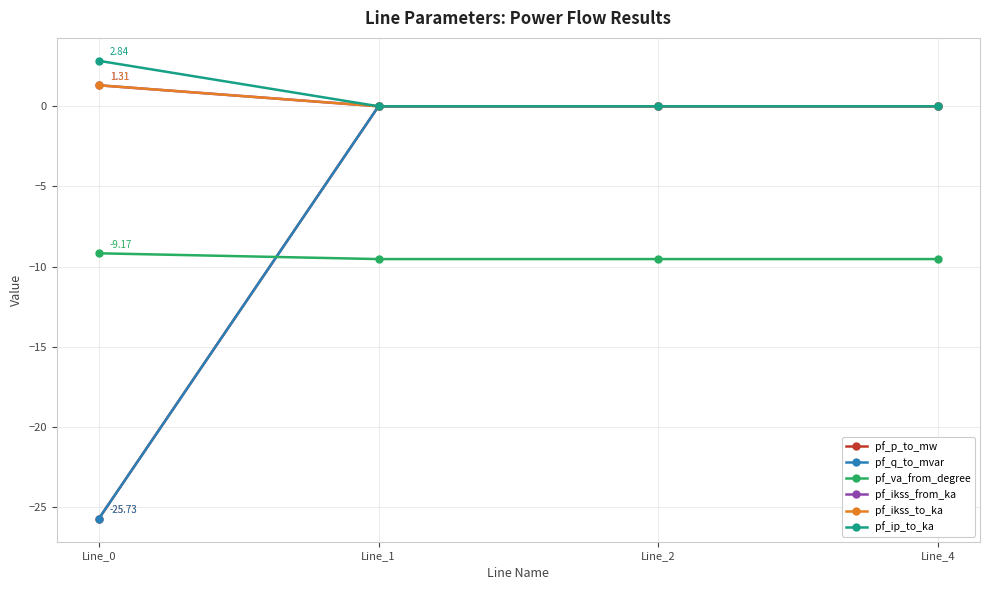

Which series has the widest spread of values?

pf_q_to_mvar